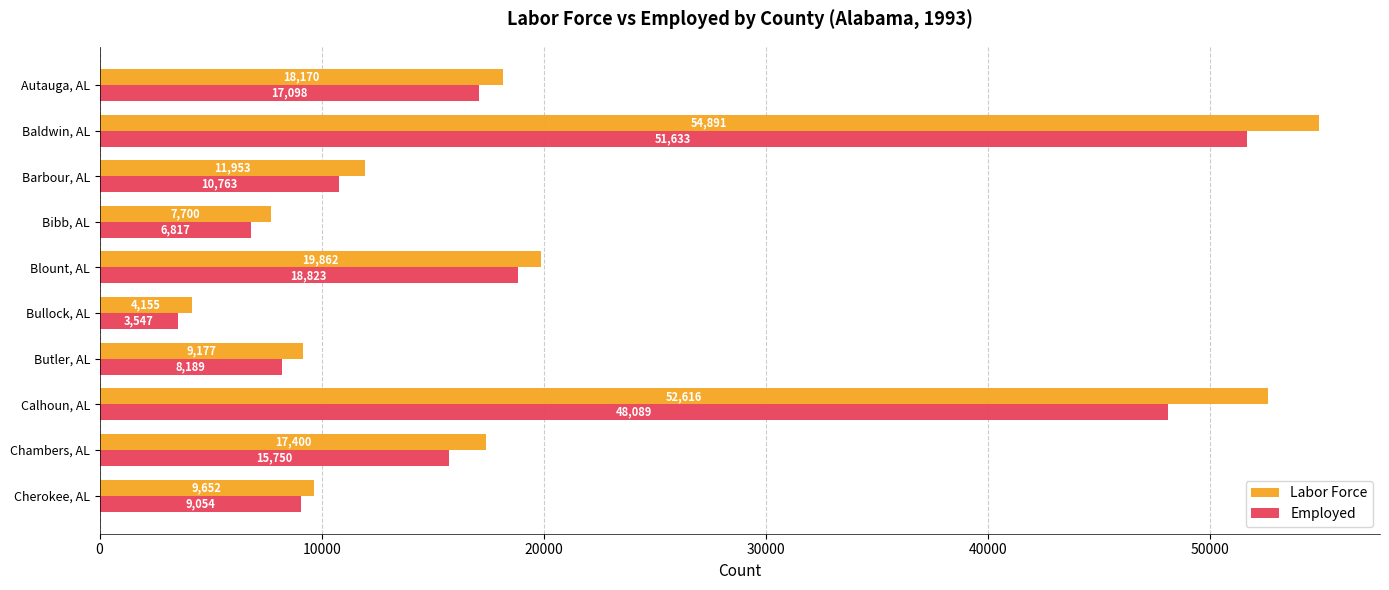

At which label is Labor Force closest to 29523?

Blount, AL